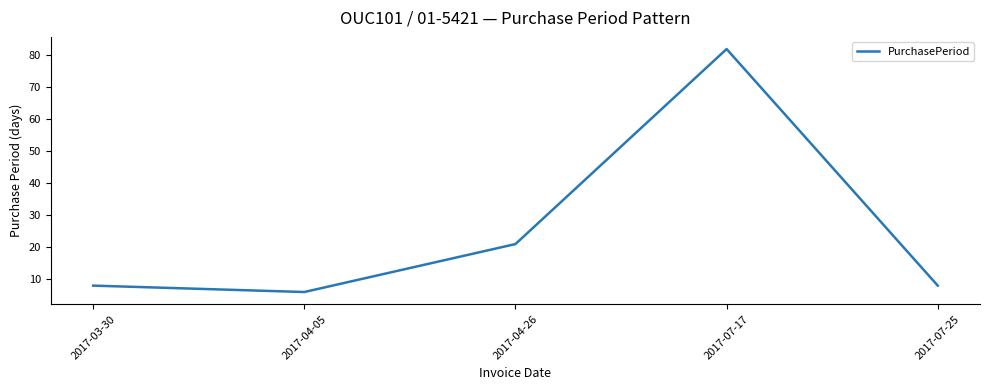

How many interior local peaks (higher than both neighbors) does the data have?

1